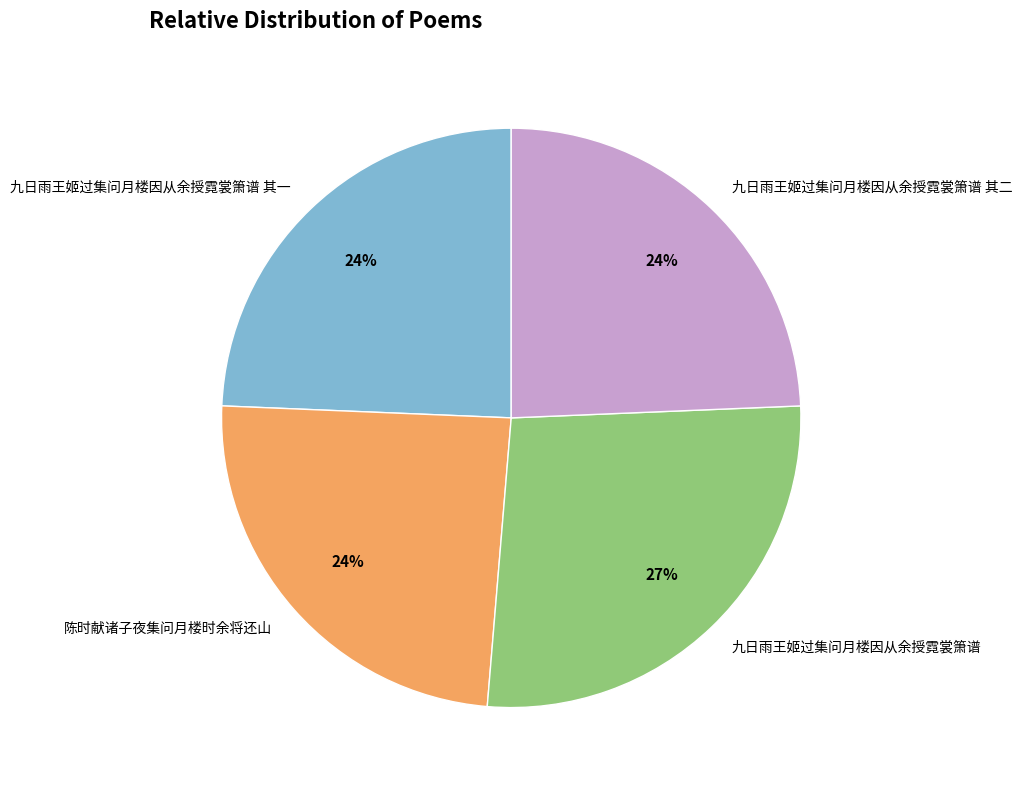

What percentage is the 陈时献诸子夜集问月楼时余将还山 slice, to the nearest percent?

24%